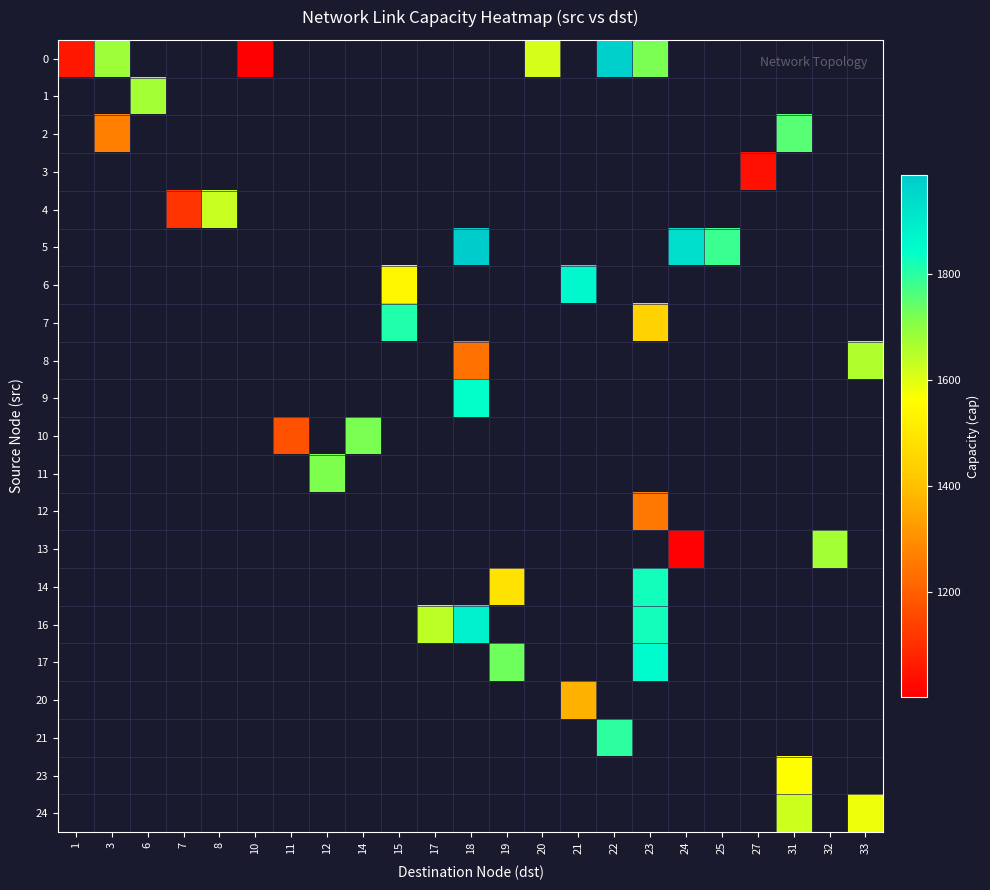

Which series has the largest range (max minus min)?

row_0